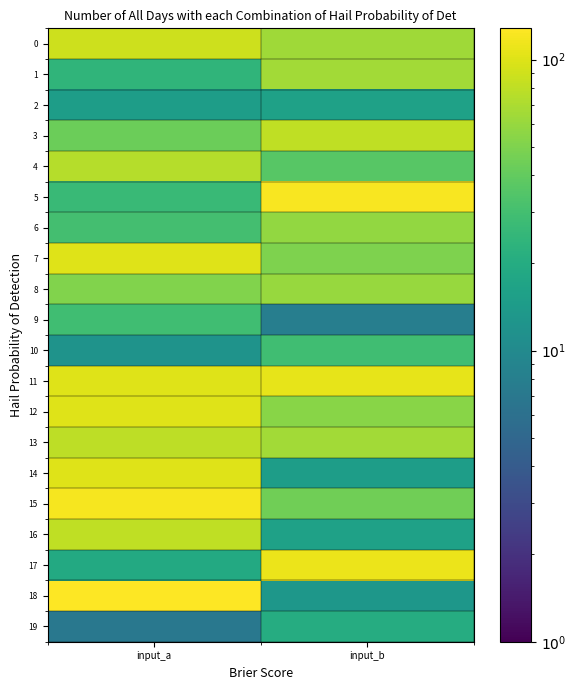

Reading right to left, extract all data points from this chart.

0: input_b=64	input_a=89
1: input_b=65	input_a=24
2: input_b=16	input_a=15
3: input_b=81	input_a=43
4: input_b=36	input_a=75
5: input_b=121	input_a=27
6: input_b=58	input_a=30
7: input_b=50	input_a=101
8: input_b=60	input_a=51
9: input_b=8	input_a=29
10: input_b=29	input_a=12
11: input_b=107	input_a=101
12: input_b=54	input_a=101
13: input_b=65	input_a=79
14: input_b=15	input_a=101
15: input_b=45	input_a=120
16: input_b=16	input_a=80
17: input_b=111	input_a=19
18: input_b=13	input_a=128
19: input_b=20	input_a=7